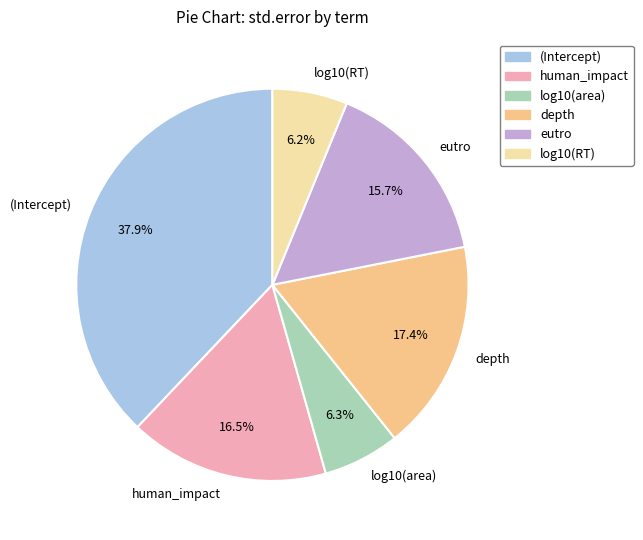

Which slice is the largest?

(Intercept)